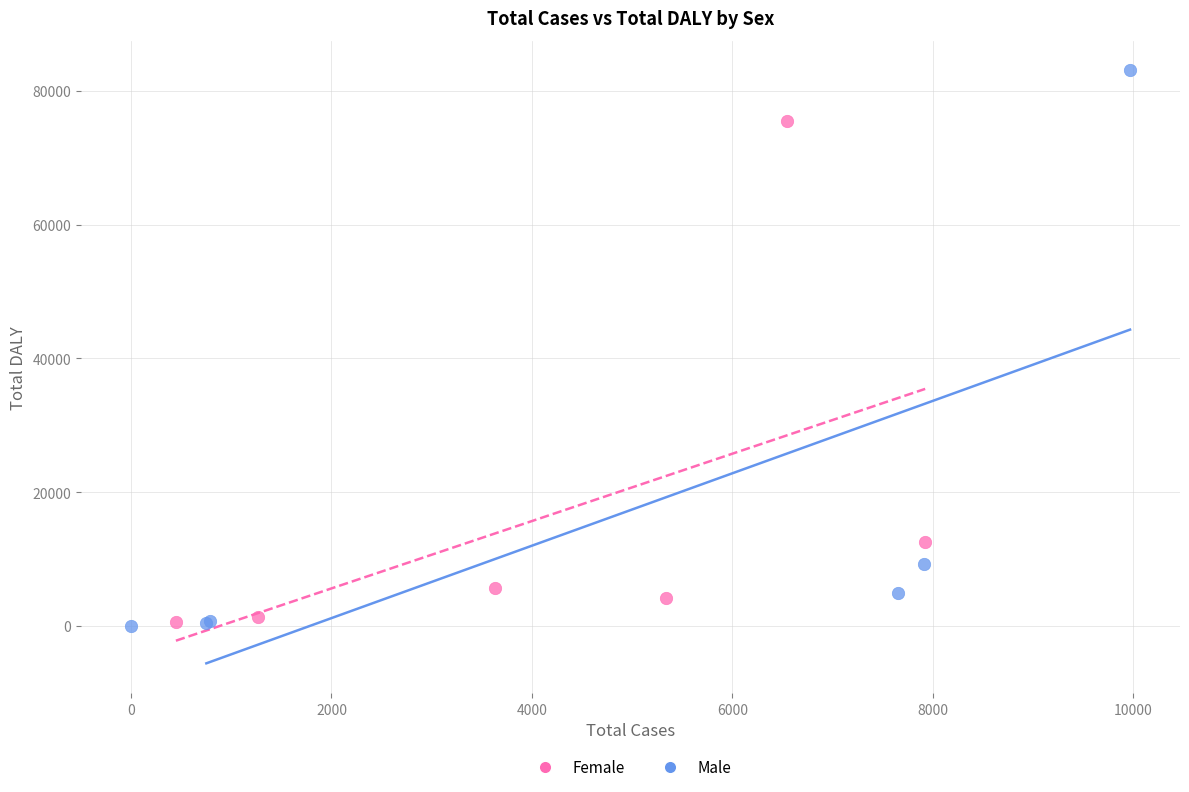

Which series contains the highest Y value?

Male